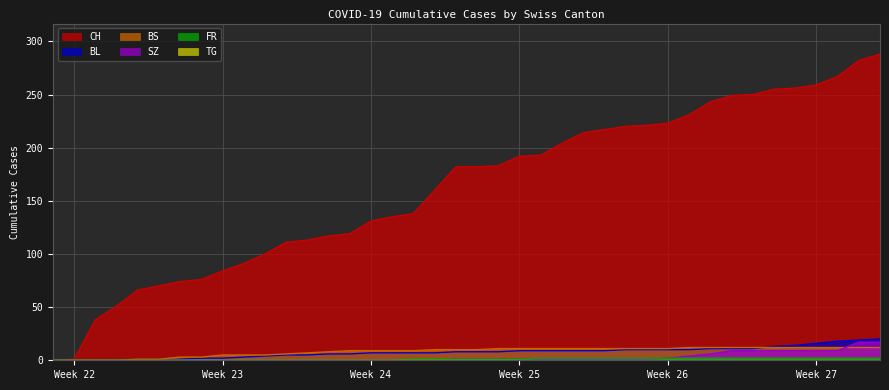

What is the difference between the maximum and minimum values in the BL series?

20